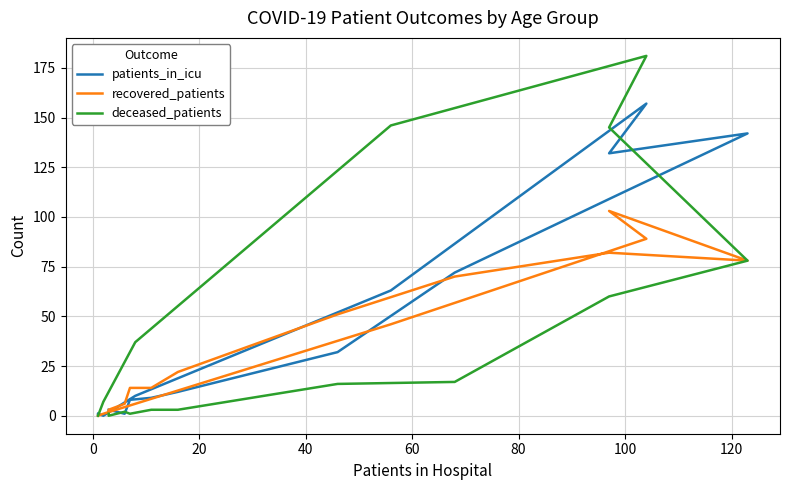

Does the chart have visible grid lines?

Yes